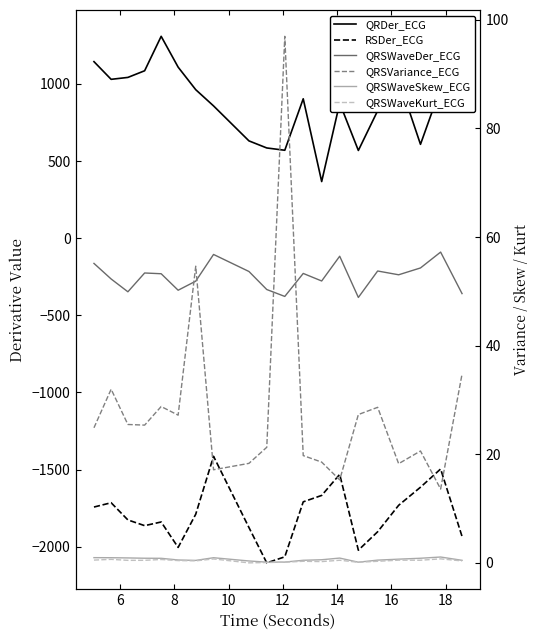

How many lines are shown in the chart?

6